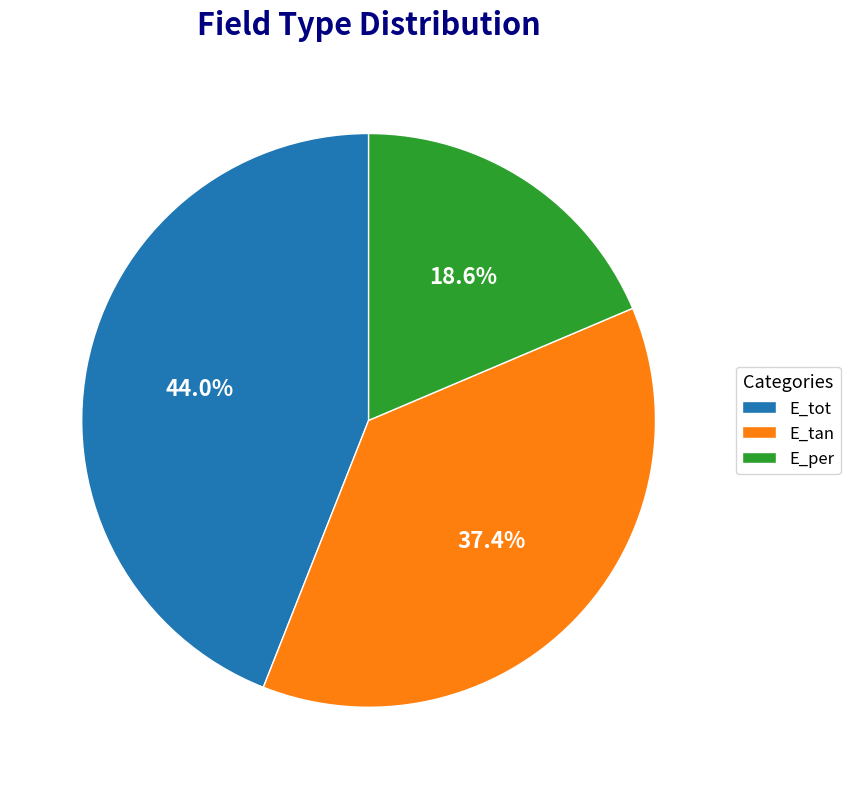

Combined, what portion of the pie is E_tan and E_tot?

81.4%